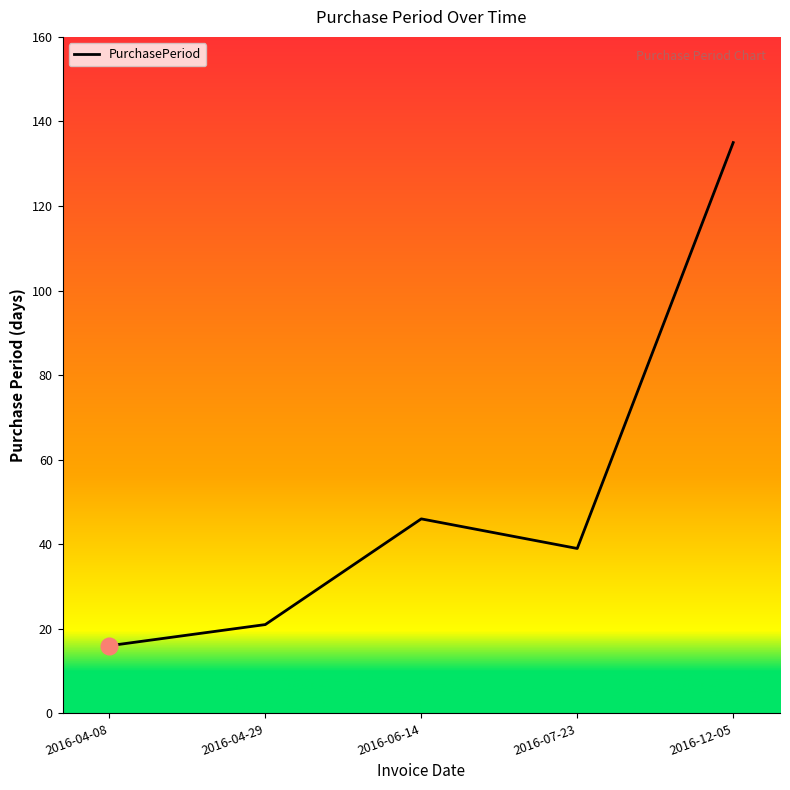

Does the chart display data point markers on the line(s)?

No